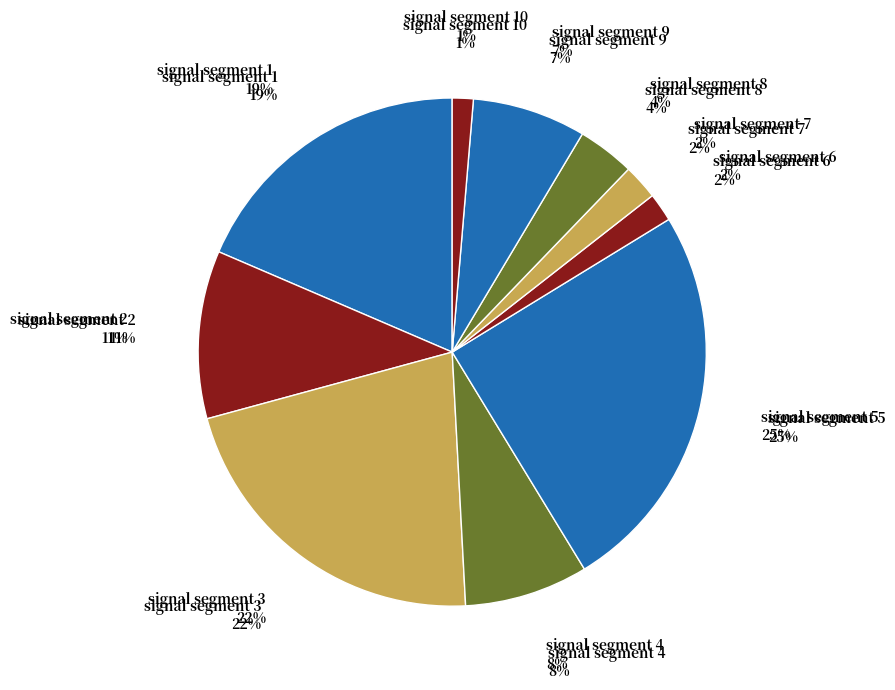

How many segments does this pie chart have?

10